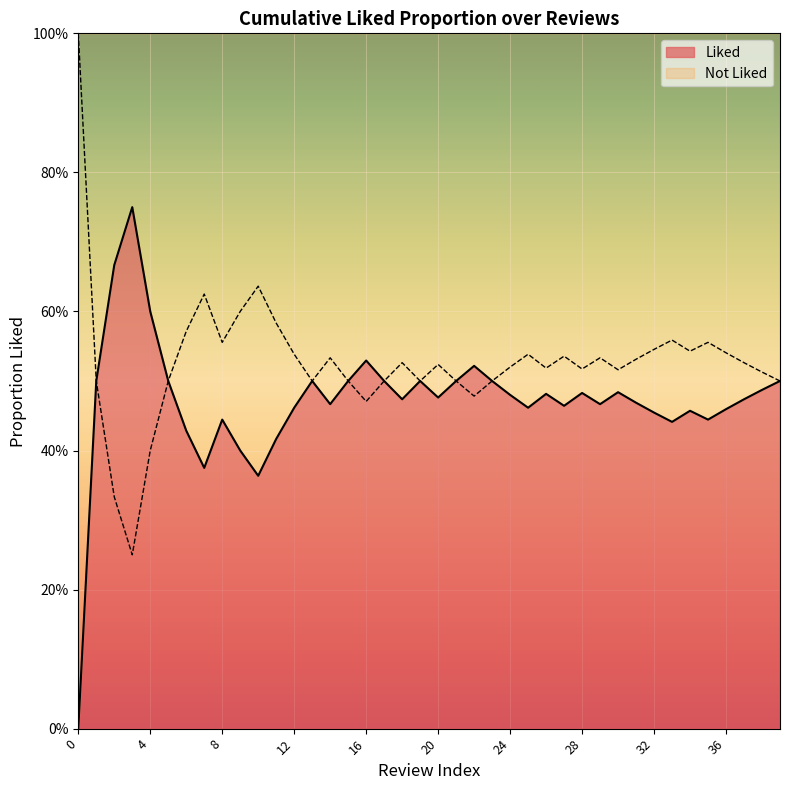

What is the sum of all values?

20